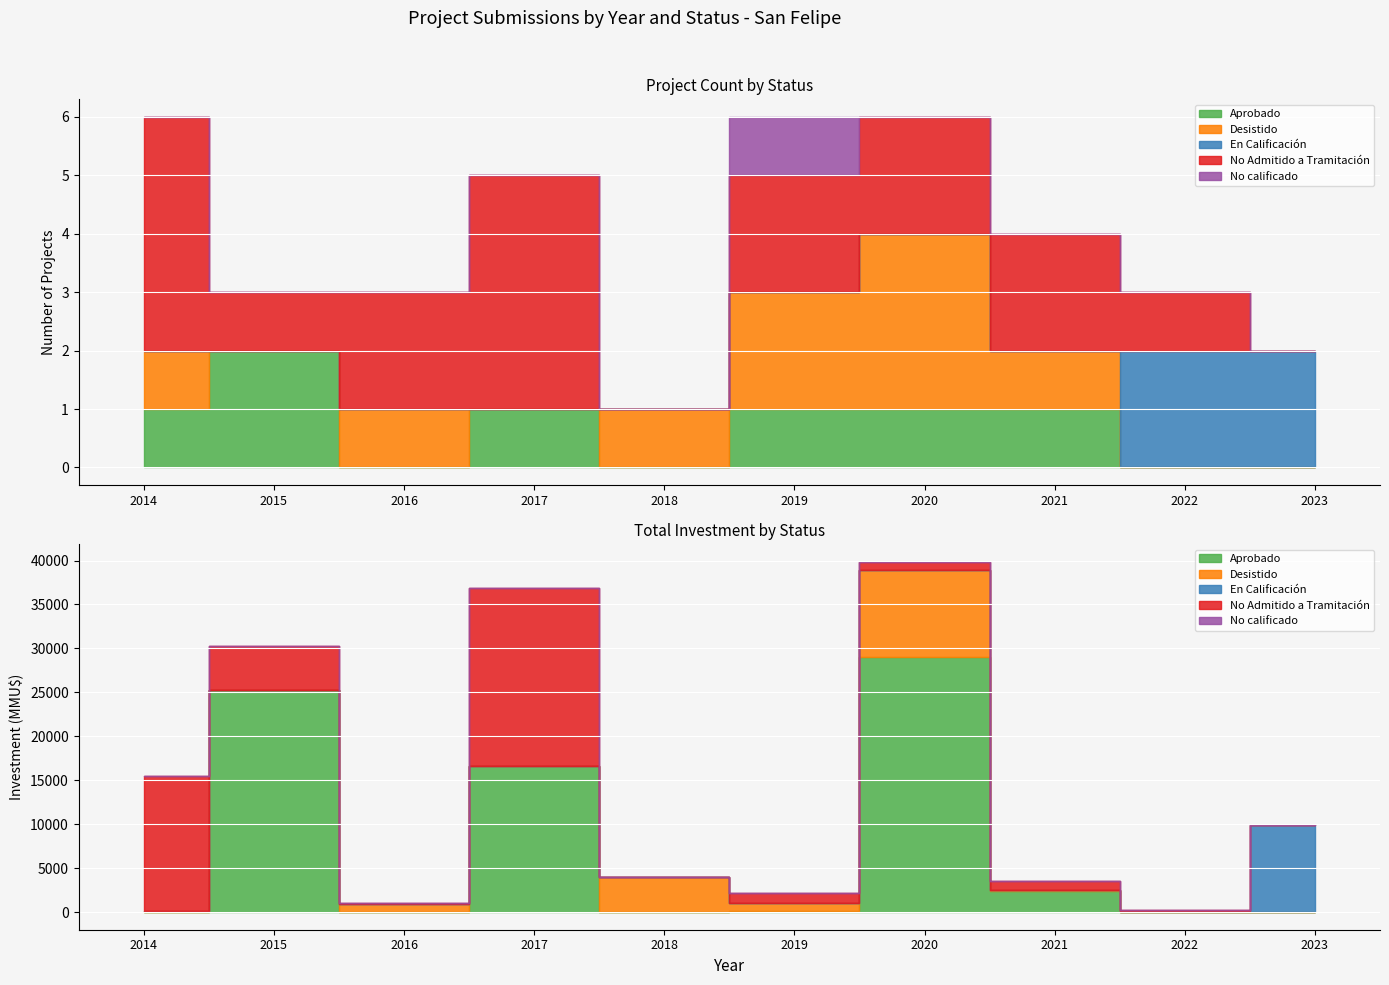

In No Admitido a Tramitación, how many points are higher than both neighbors (excluding endpoints)?

1